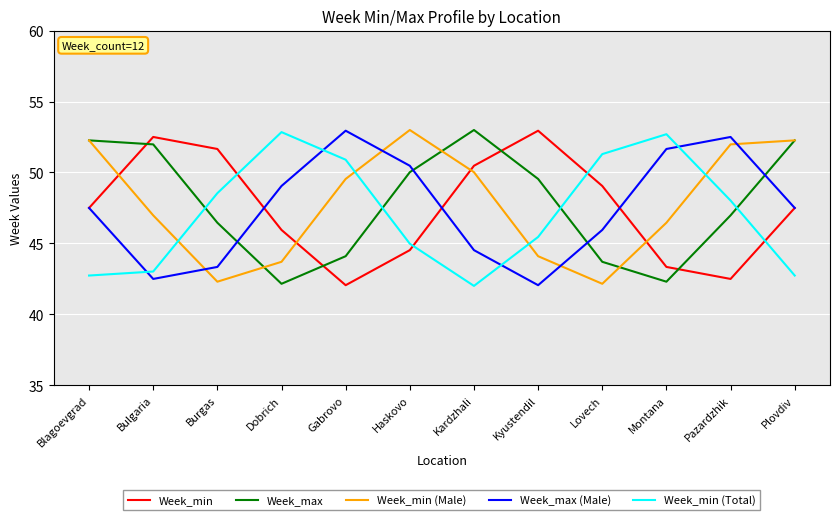

Is it true that Week_min (Total) equals 45.5 at Kyustendil?

True